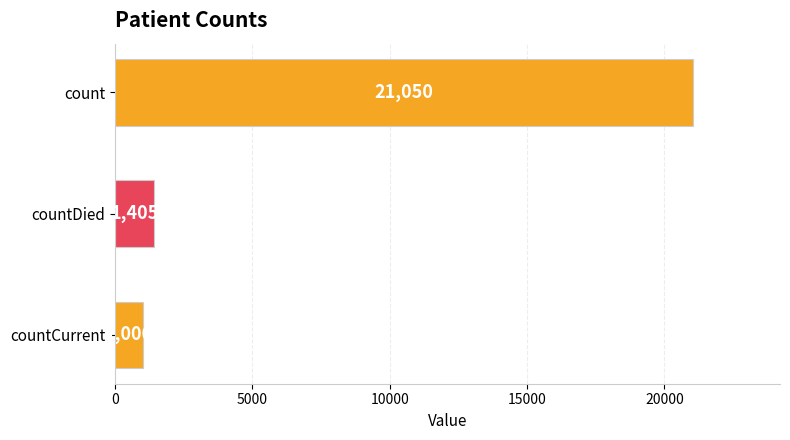

Rank the categories by value from lowest to highest.

countCurrent, countDied, count